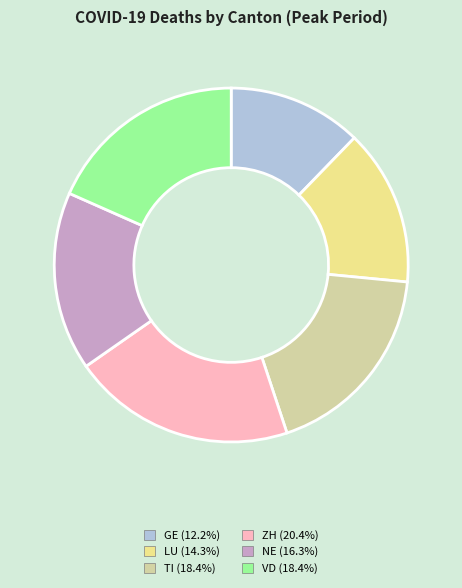

Which category has the biggest portion of the pie?

ZH